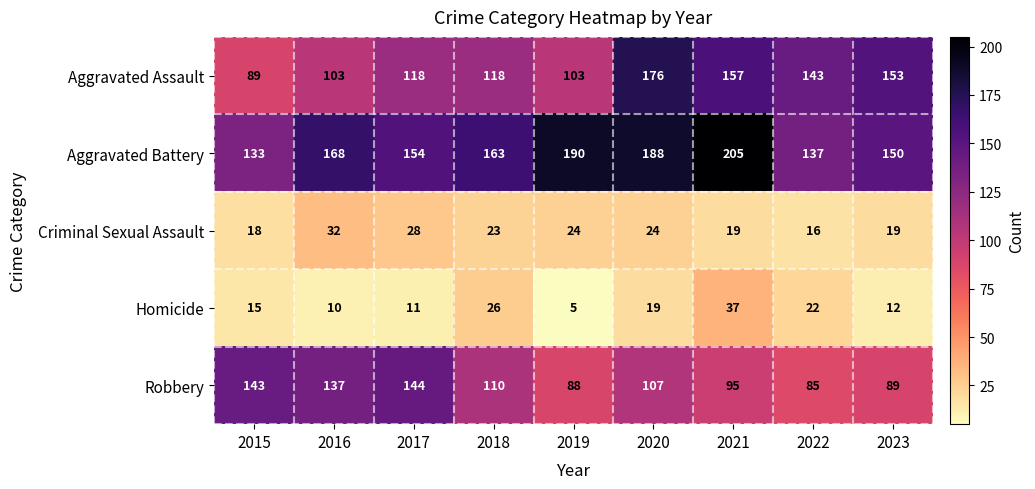

How many data points in Robbery are above 107?

4